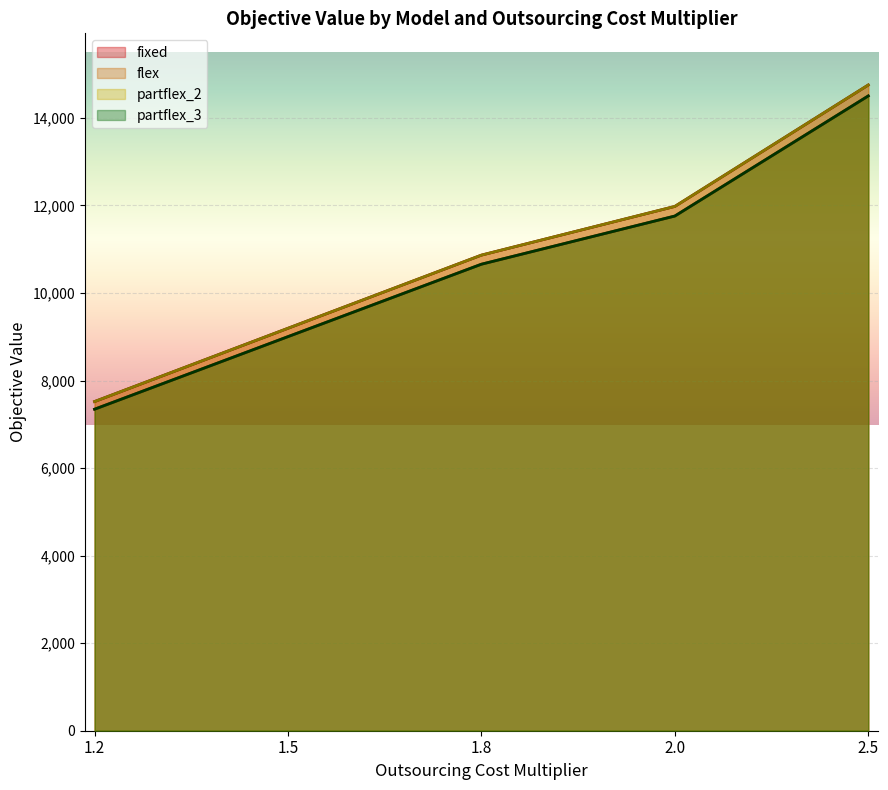

Which series has the widest spread of values?

fixed